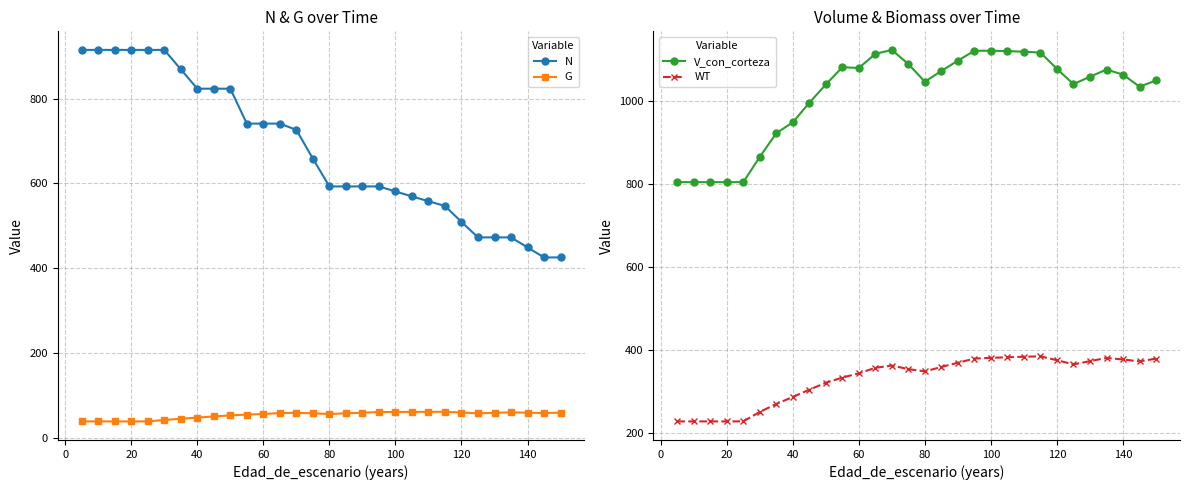

At how many categories does at least one series exceed 513?

30